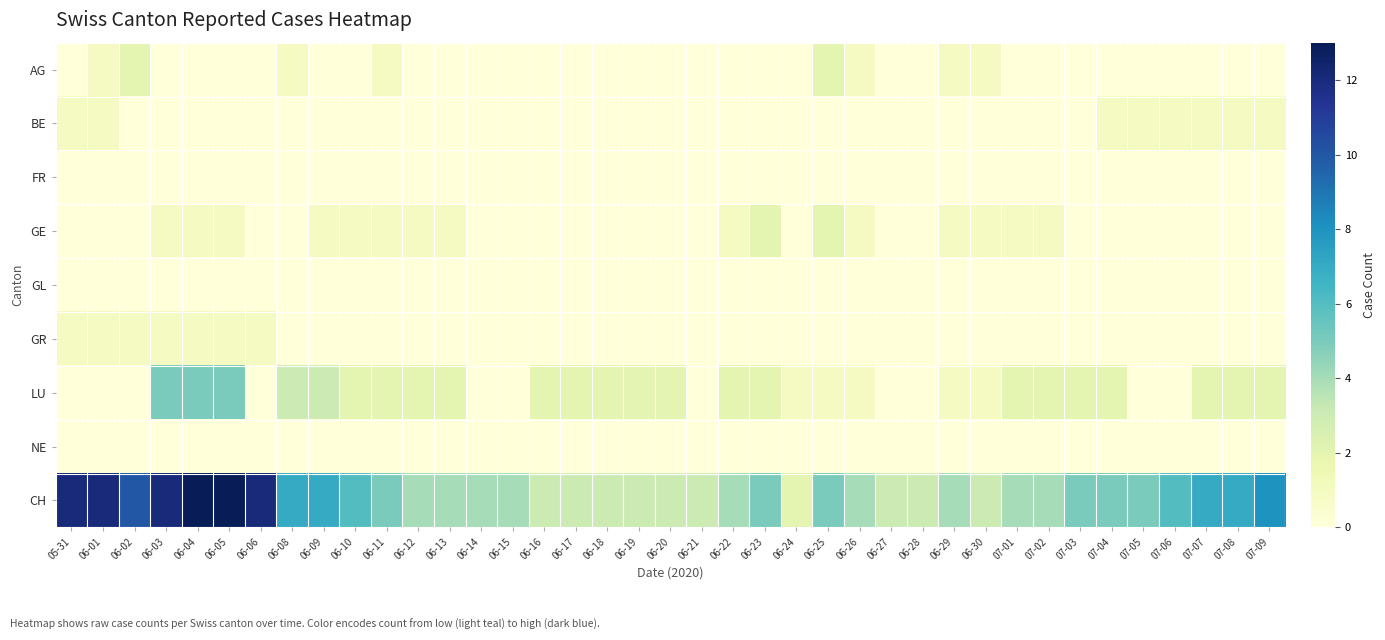

What is the difference between the highest and lowest values at 06-23?

5